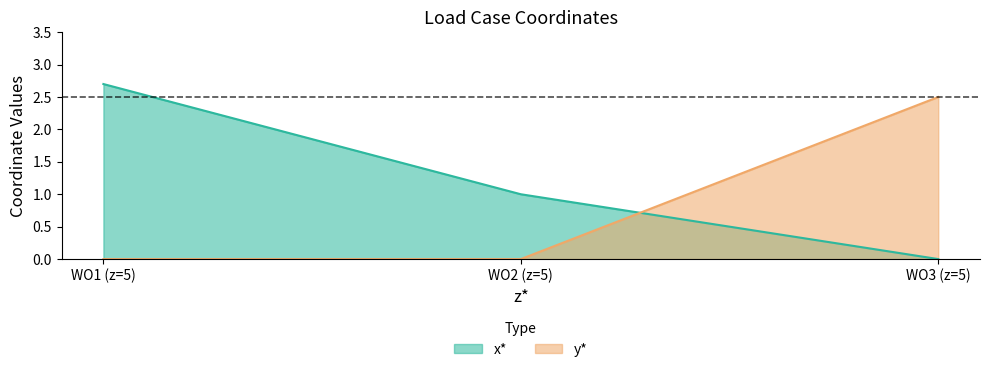

Reading right to left, what are all the values shown in this chart?

x*: WO3 (z=5)=0.0	WO2 (z=5)=1.0	WO1 (z=5)=2.7
y*: WO3 (z=5)=2.5	WO2 (z=5)=0.0	WO1 (z=5)=0.0